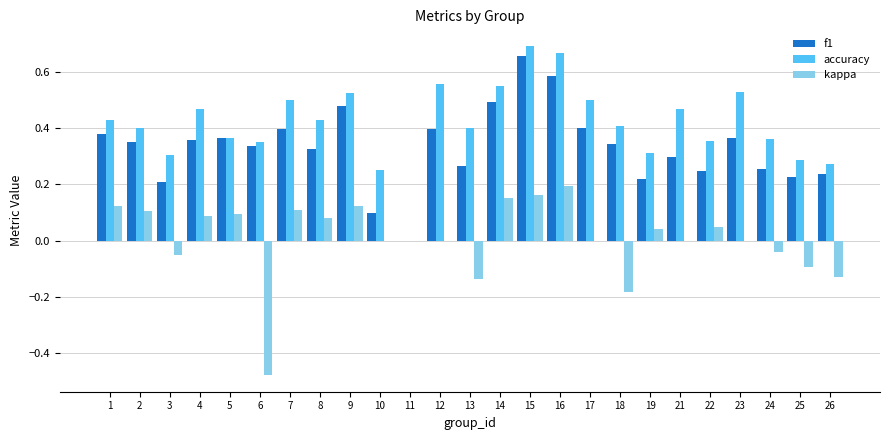

Does the chart contain stacked bars?

No